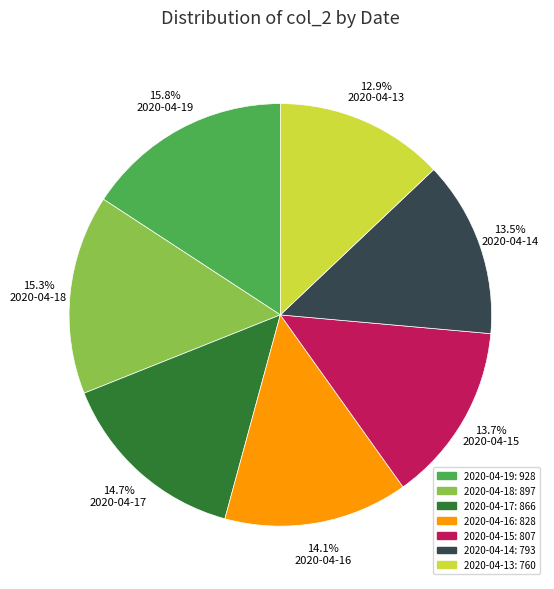

How many segments does this pie chart have?

7